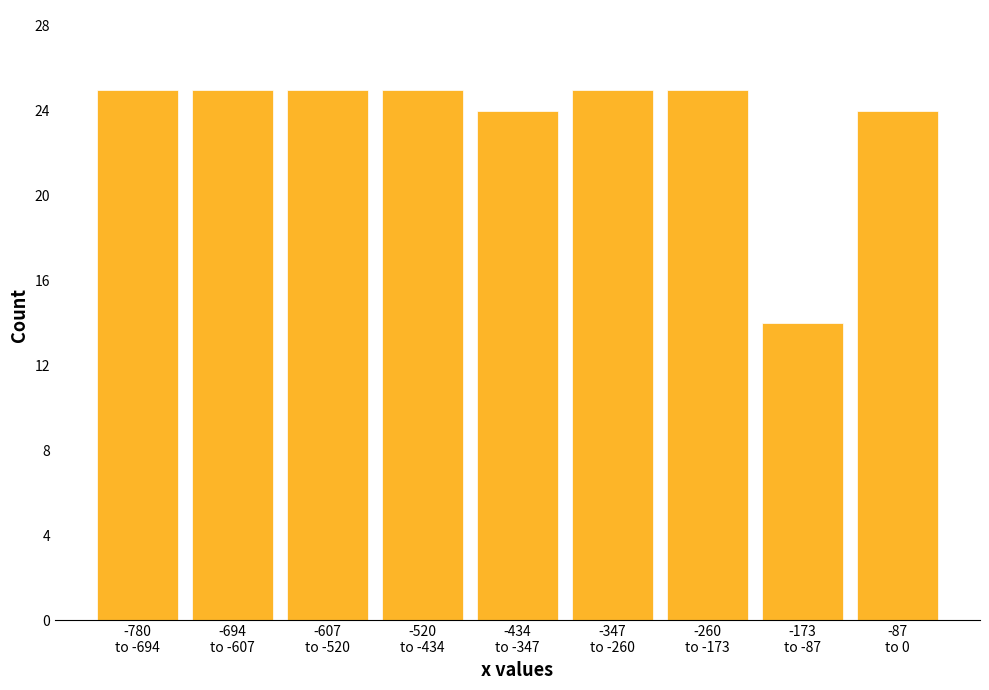

Reading left to right, list all the values displayed in this chart.

25	25	25	25	24	25	25	14	24